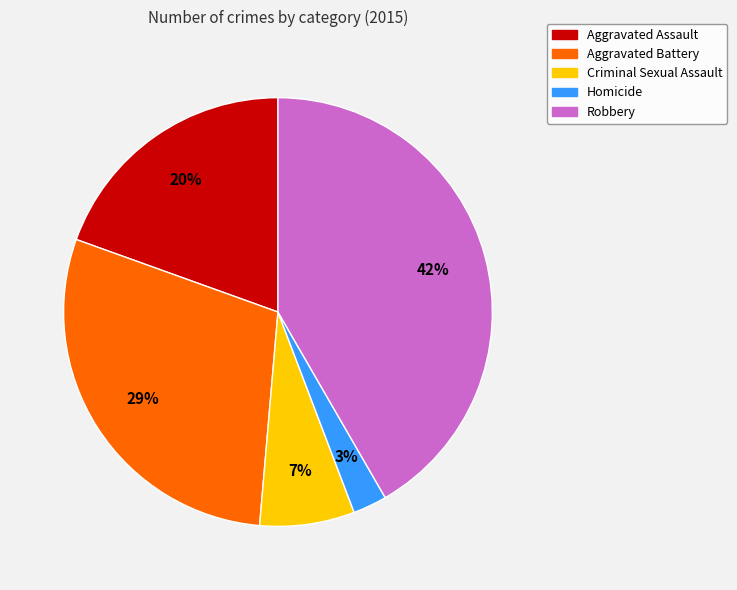

Does Aggravated Battery represent more than half of the total?

No